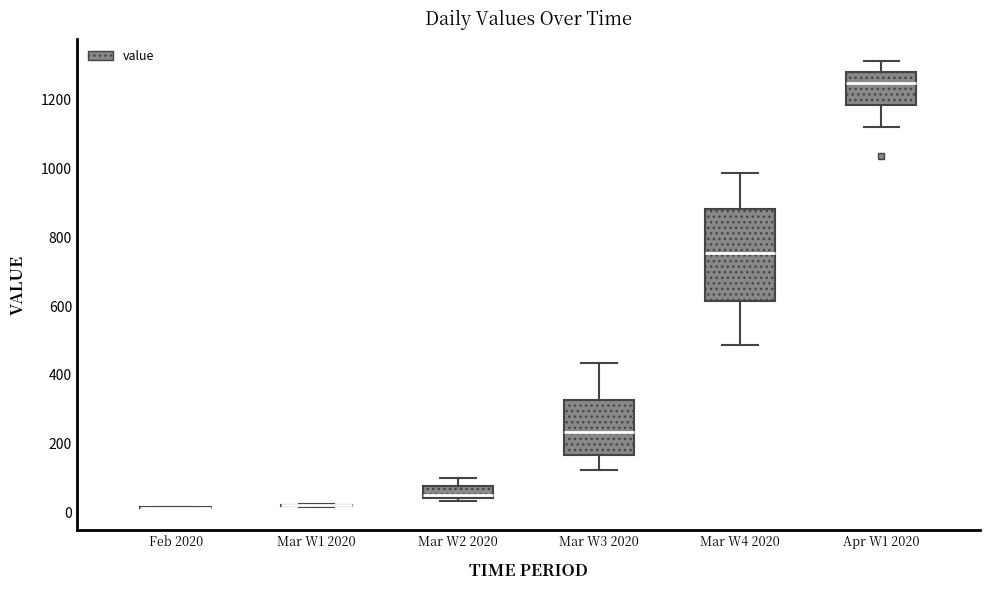

Which box is the tallest, from its lower edge to its upper edge?

Mar W4 2020